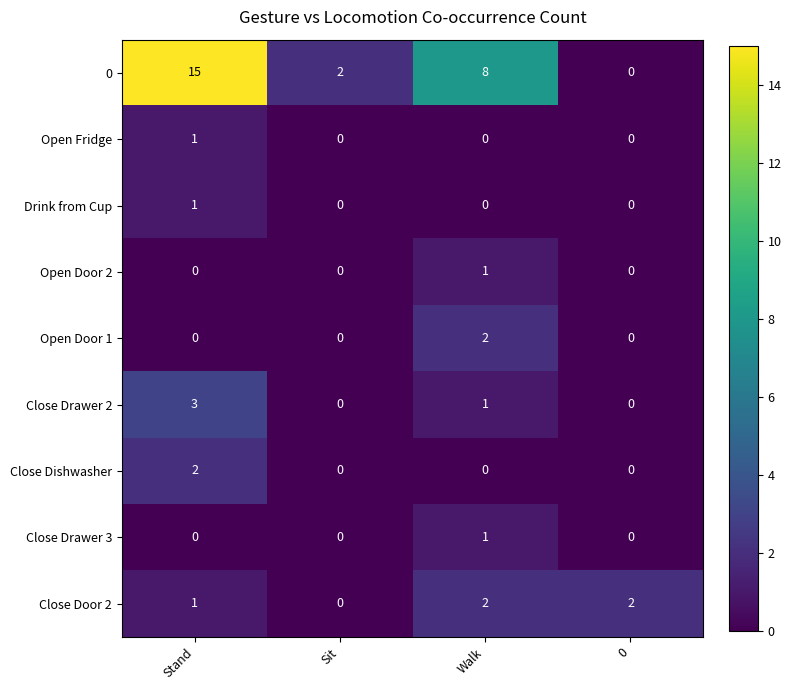

At which category does the chart reach its peak across all series?

Stand